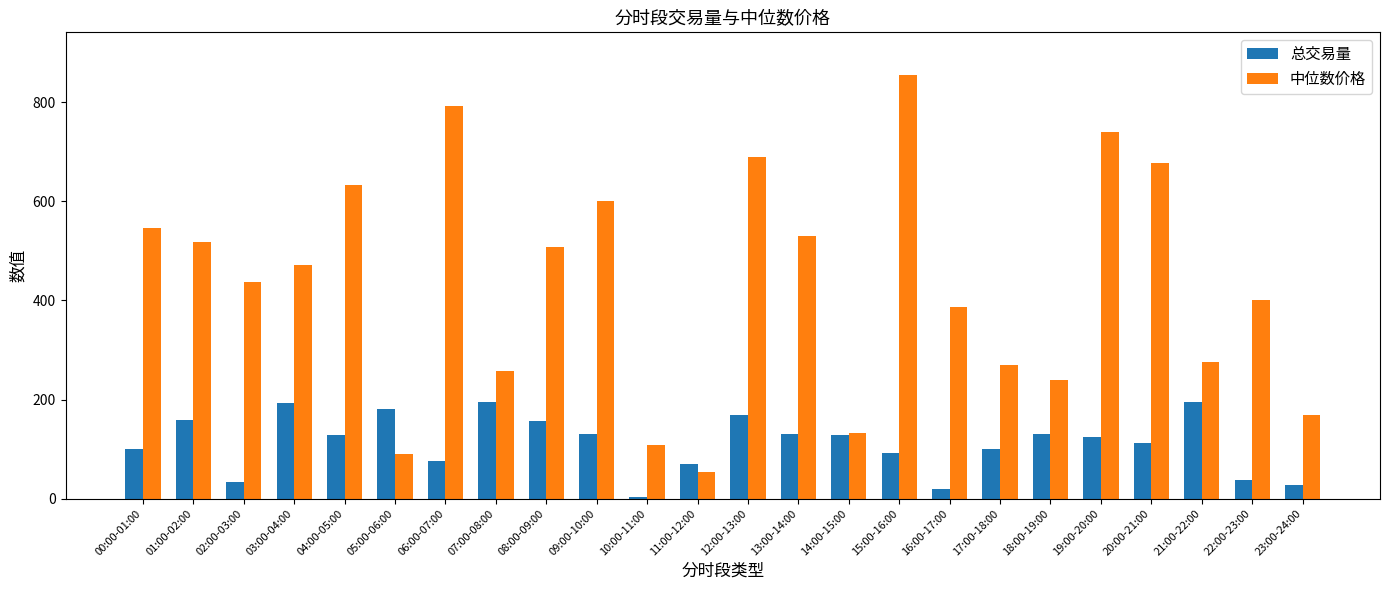

True or false: 总交易量 has a value of 69.7 at 11:00-12:00.

True